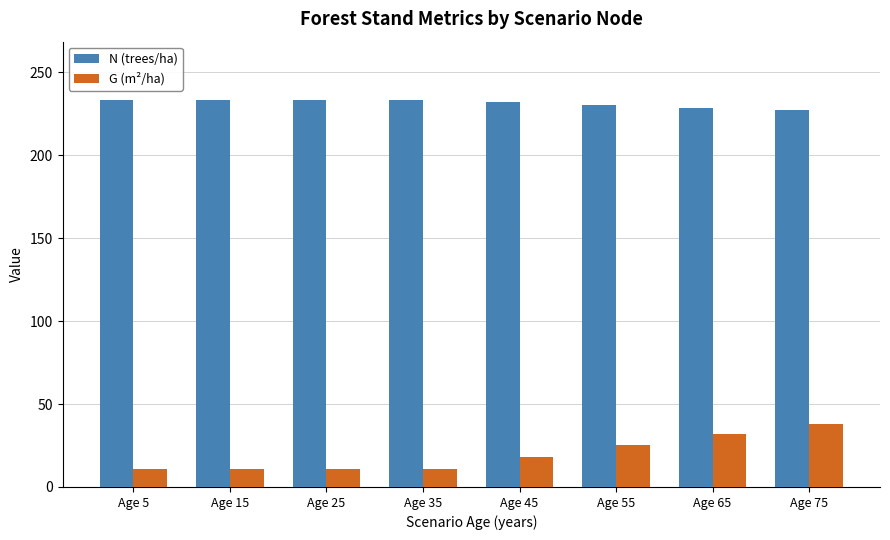

What are all the series names shown in the legend?

N (trees/ha), G (m²/ha)